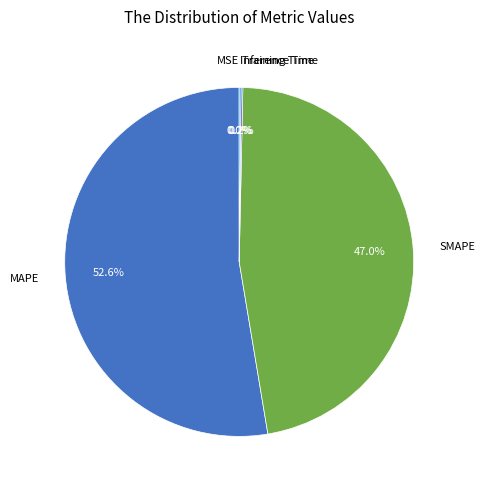

Is there a majority slice in this chart?

Yes